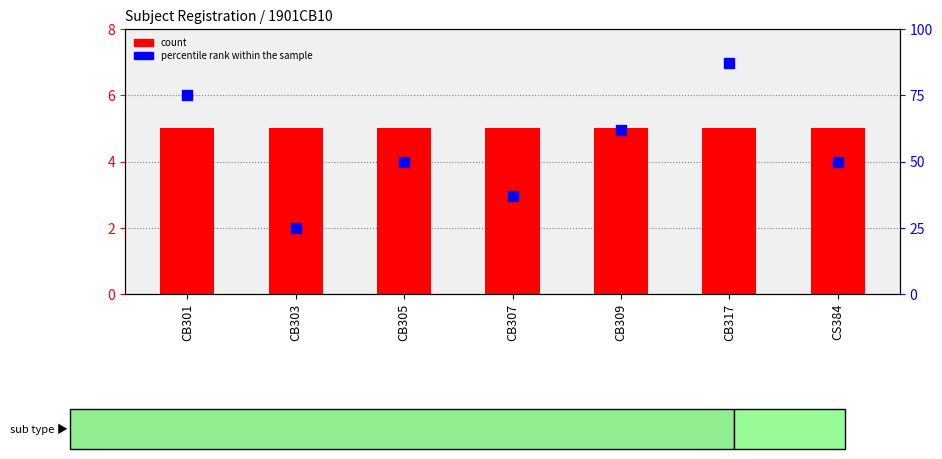

Which series has the largest total across all categories?

percentile rank within the sample